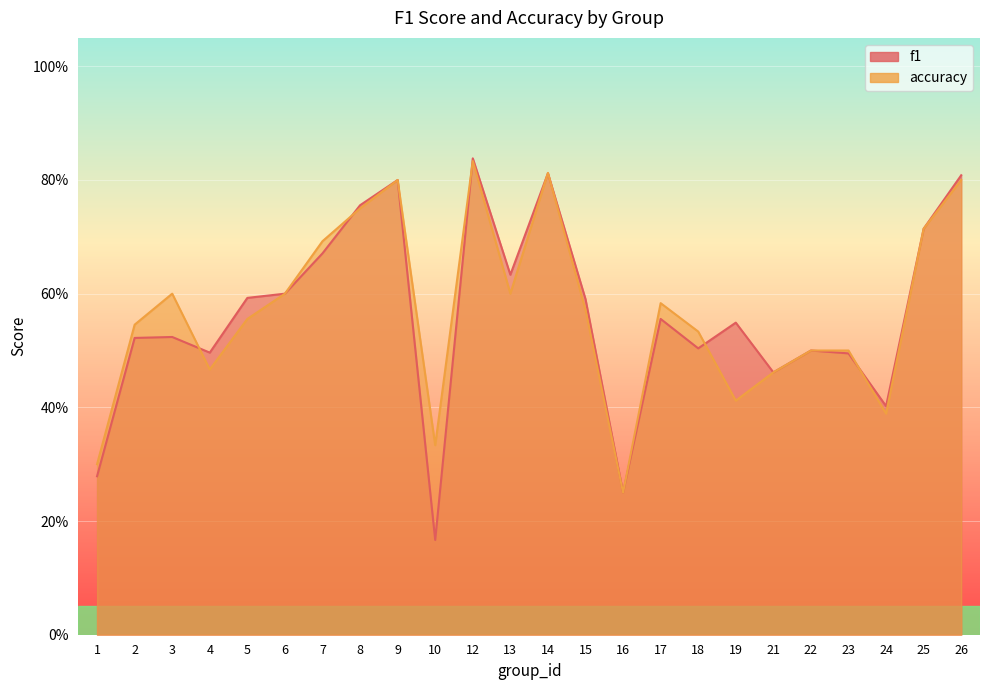

How many intersections are there between f1 and accuracy?

7